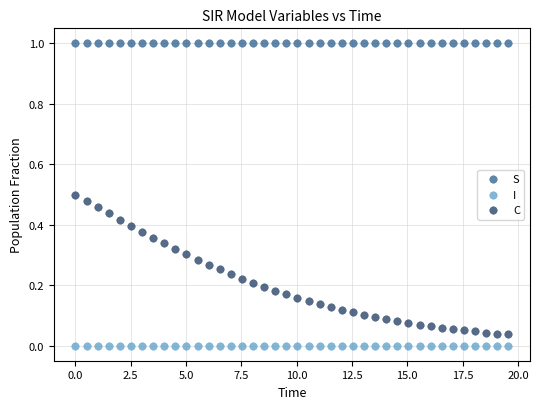

What are all the series names shown in the legend?

S, I, C